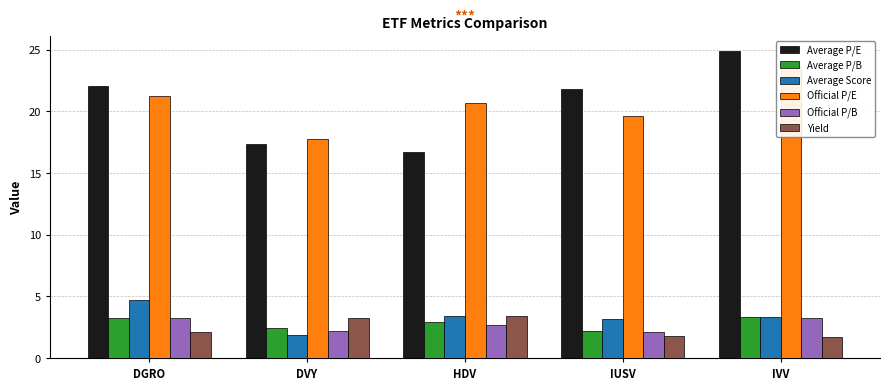

The value of Average P/E at IVV is 42.8. True or false?

False